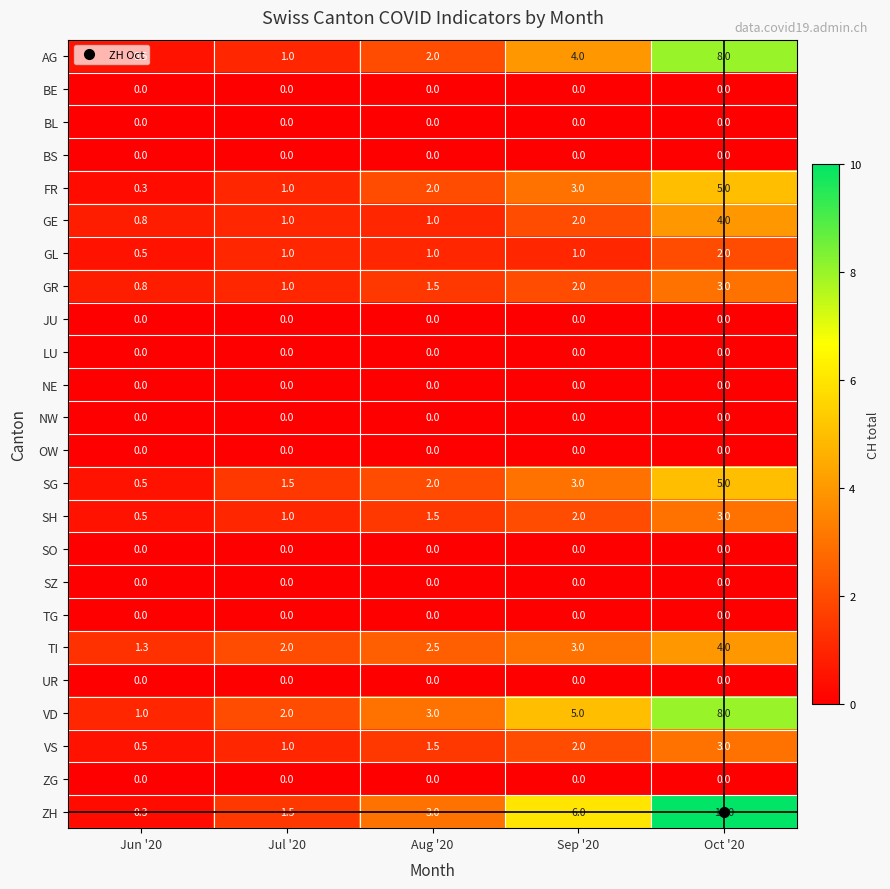

The TI series shows 1.3 at Jun '20. True or false?

True